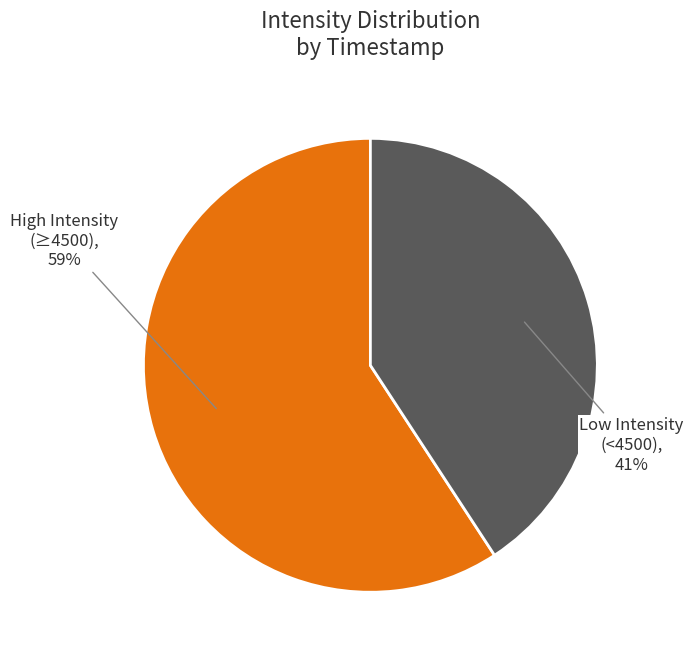

To the nearest percent, what is the average slice percentage?

50%